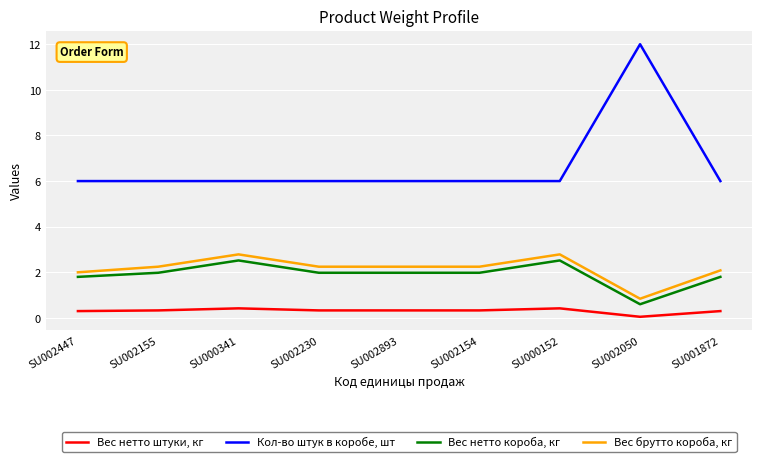

What is the average value of the Вес нетто короба, кг series?

1.9